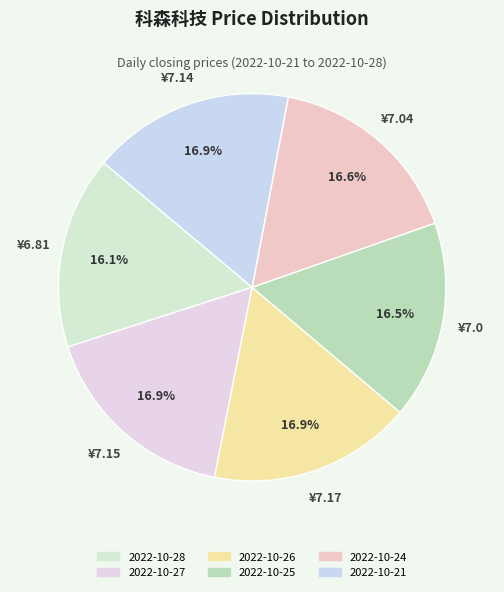

Which category has the smallest portion of the pie?

2022-10-28